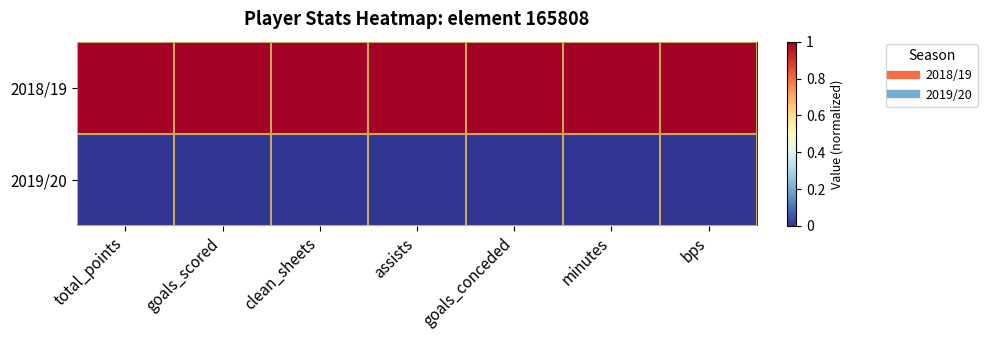

Reading left to right, what are all the values shown in this chart?

2018/19: total_points=1	goals_scored=1	clean_sheets=1	assists=1	goals_conceded=1	minutes=1	bps=1
2019/20: total_points=0	goals_scored=0	clean_sheets=0	assists=0	goals_conceded=0	minutes=0	bps=0